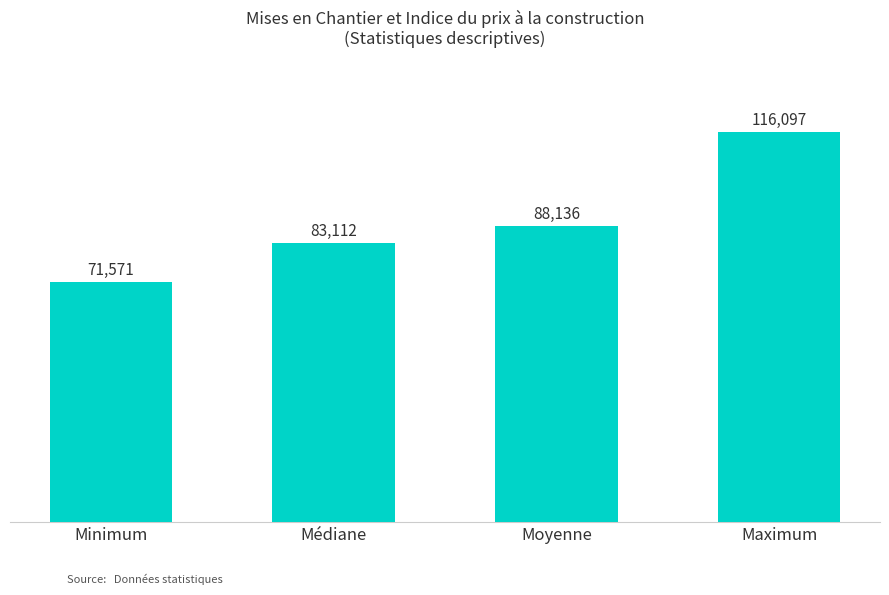

Are the bars grouped side by side (vs. stacked)?

No